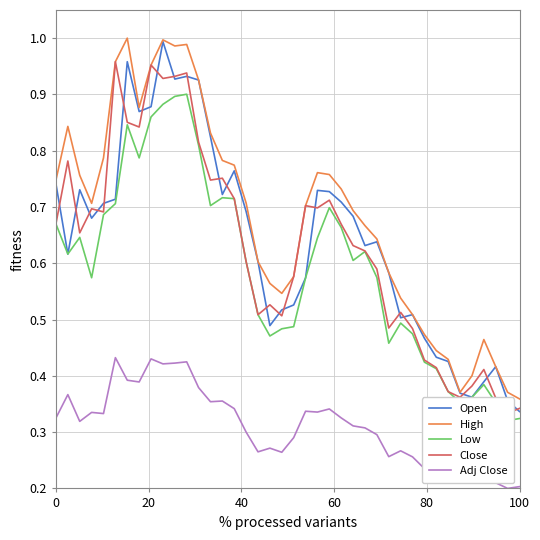

Count the number of categories in the chart.

40